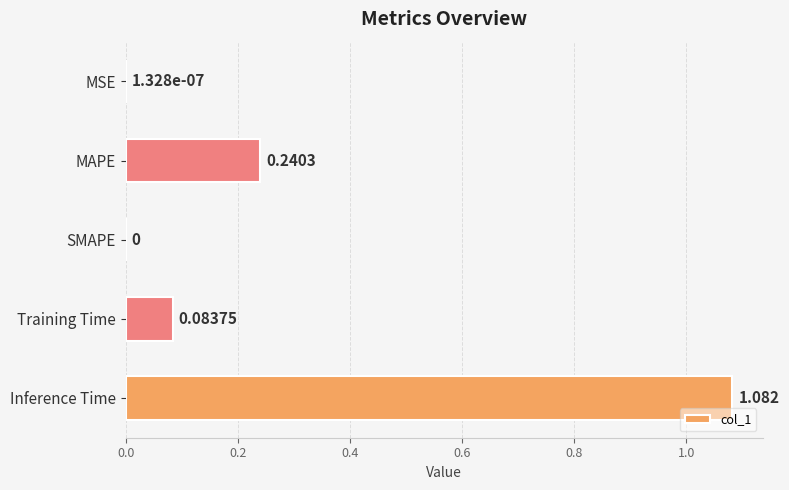

What is the sum of all values?

1.4